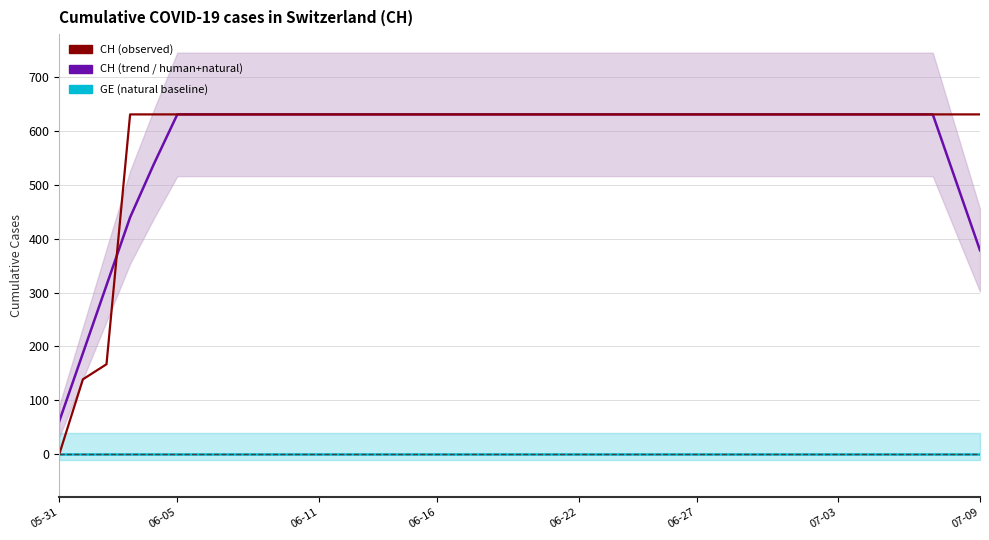

Between 34 and 27, which is larger?

34